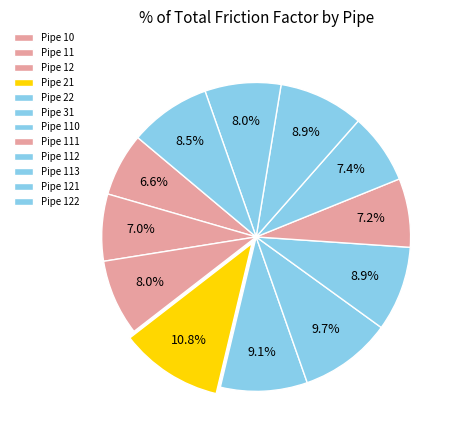

Count the number of slices in the pie.

12